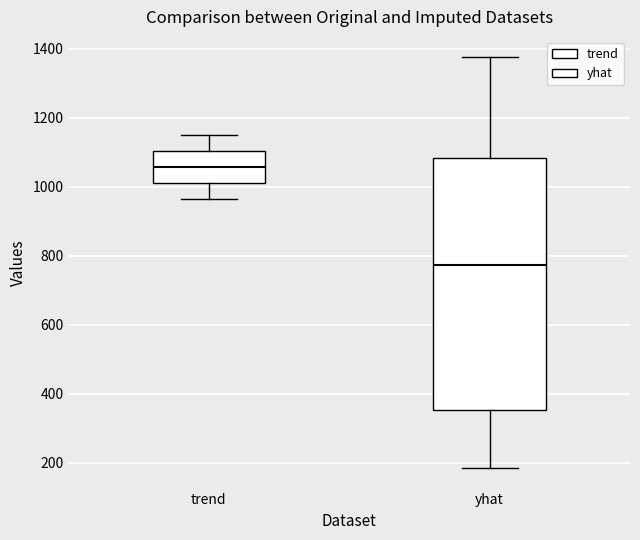

Comparing the boxes themselves (not the whiskers), which one is the tallest?

yhat